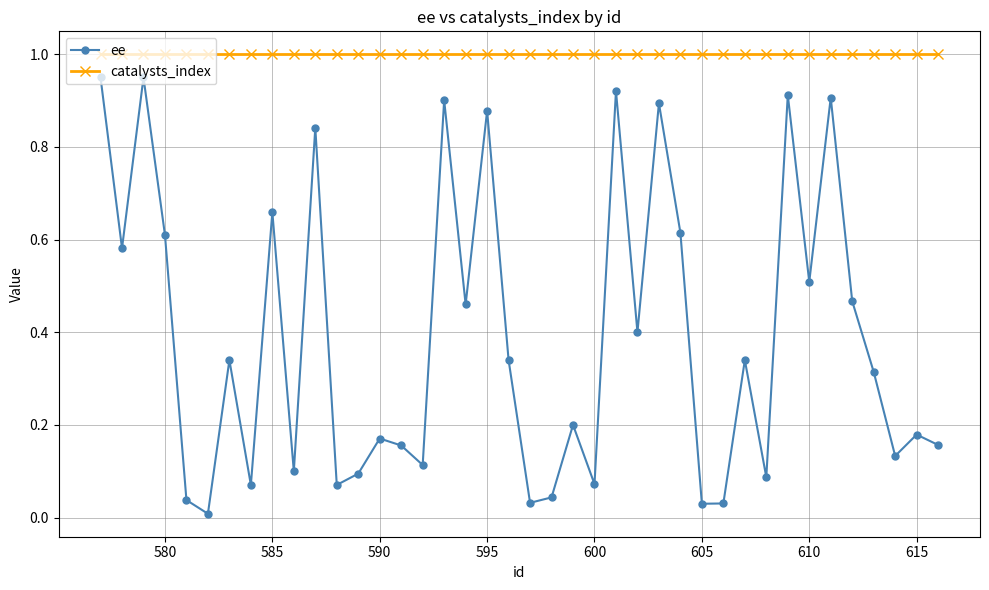

What is the sum of all ee values?

15.6